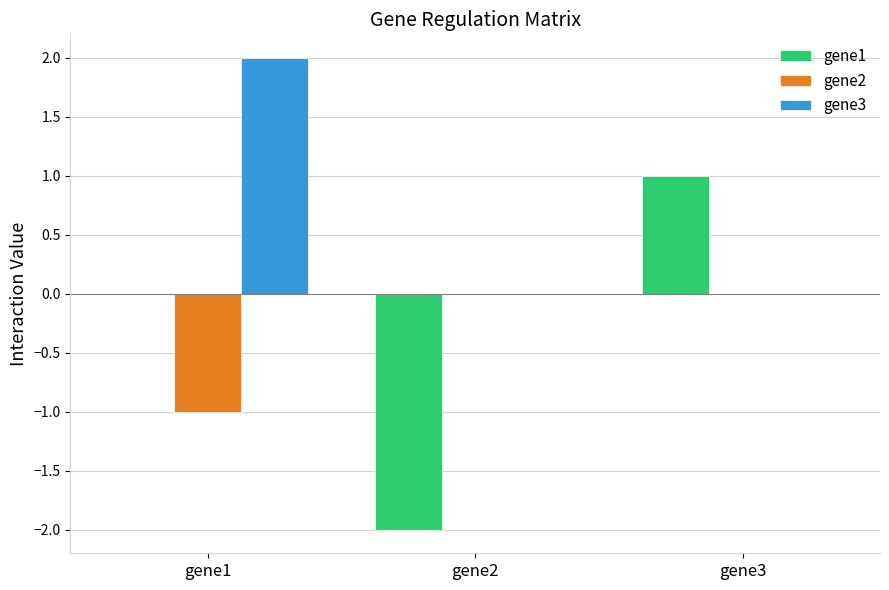

What is the sum of the gene1 values at gene1 and gene3?

1